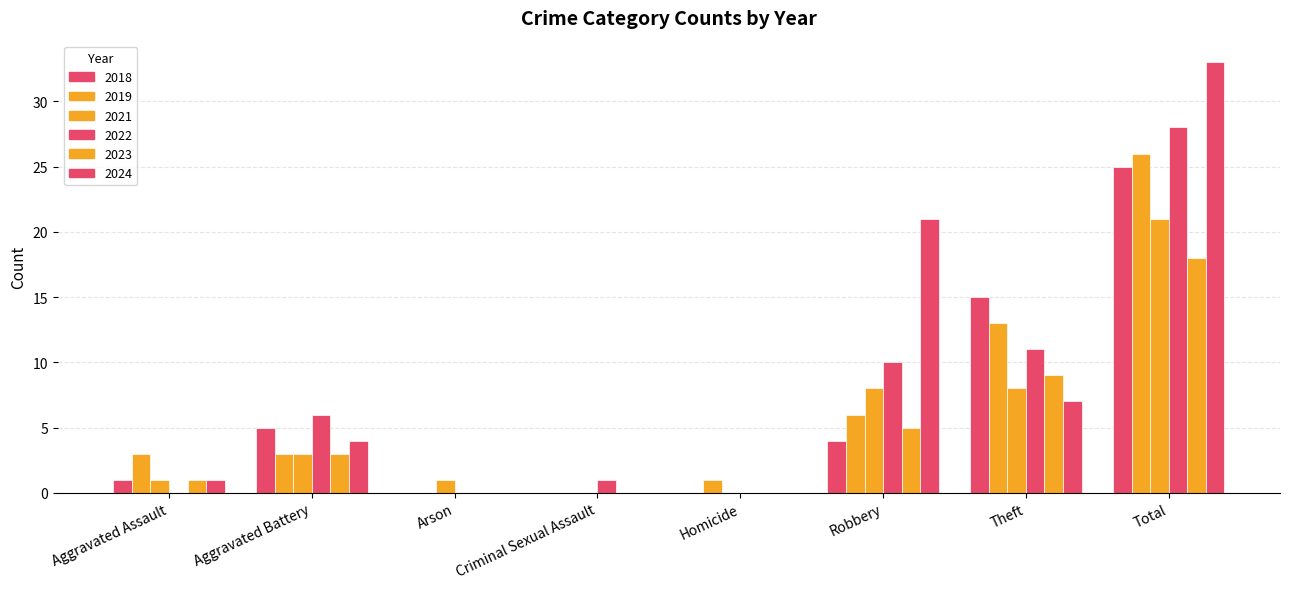

What is the difference between the maximum and minimum values in the 2023 series?

18